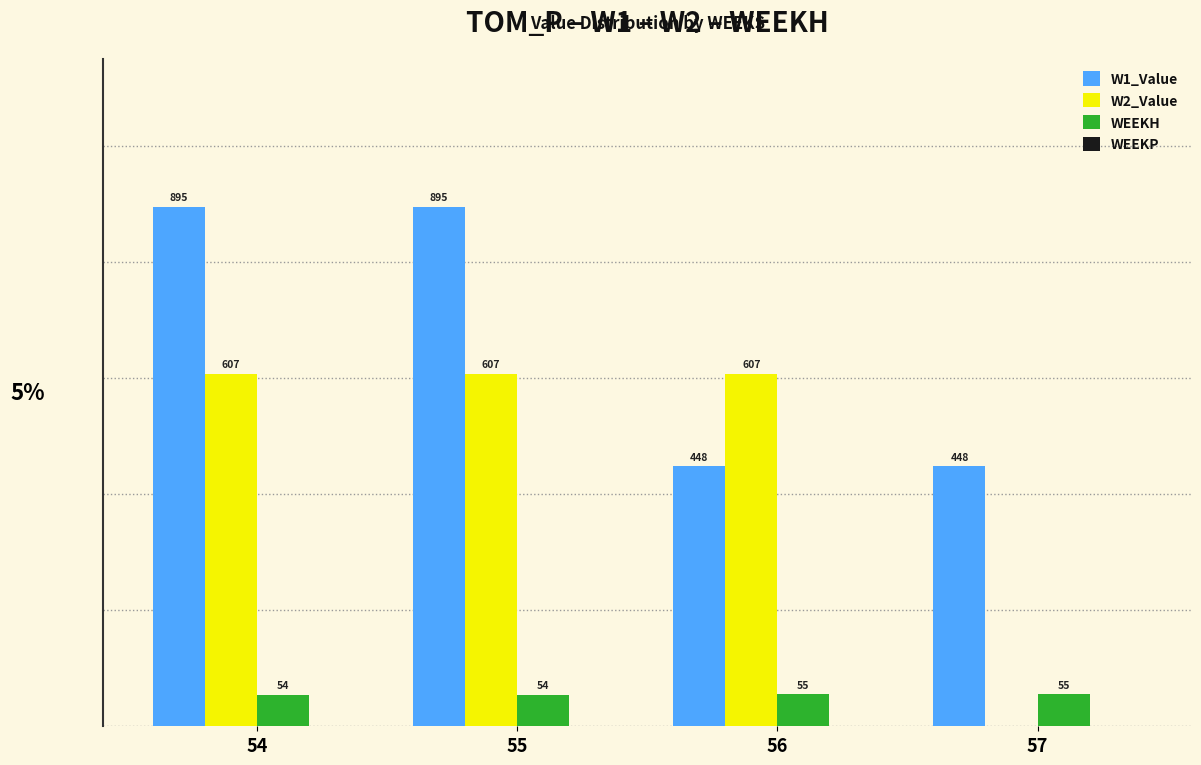

Which series has the largest total across all categories?

W1_Value